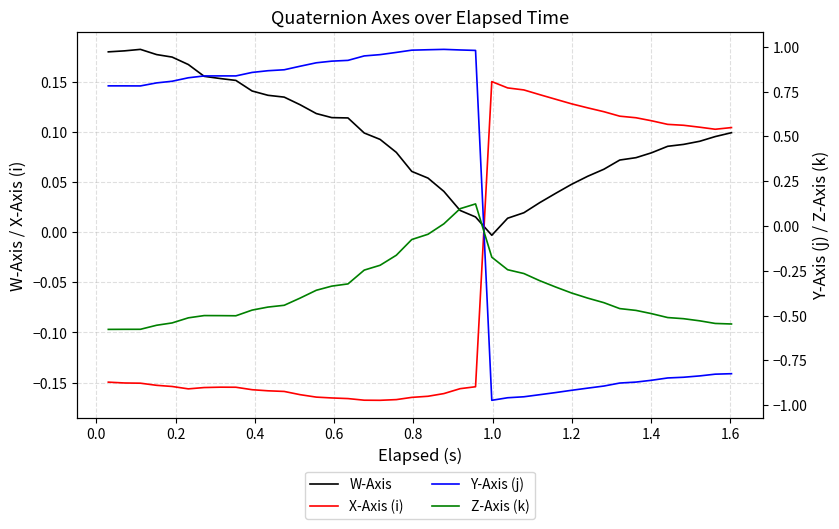

What are all the series names shown in the legend?

W-Axis, X-Axis (i), Y-Axis (j), Z-Axis (k)